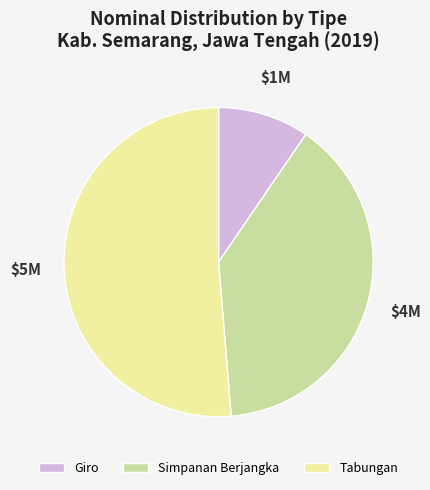

Does Simpanan Berjangka represent more than half of the total?

No